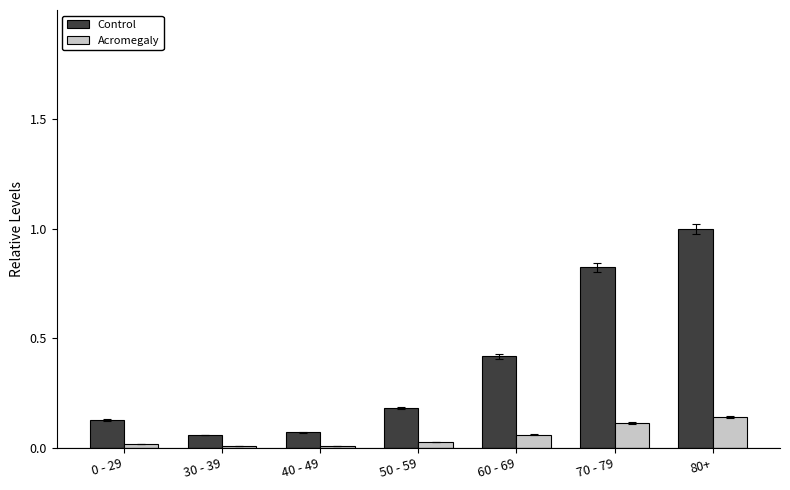

What is the total value across all series at 70 - 79?

0.9